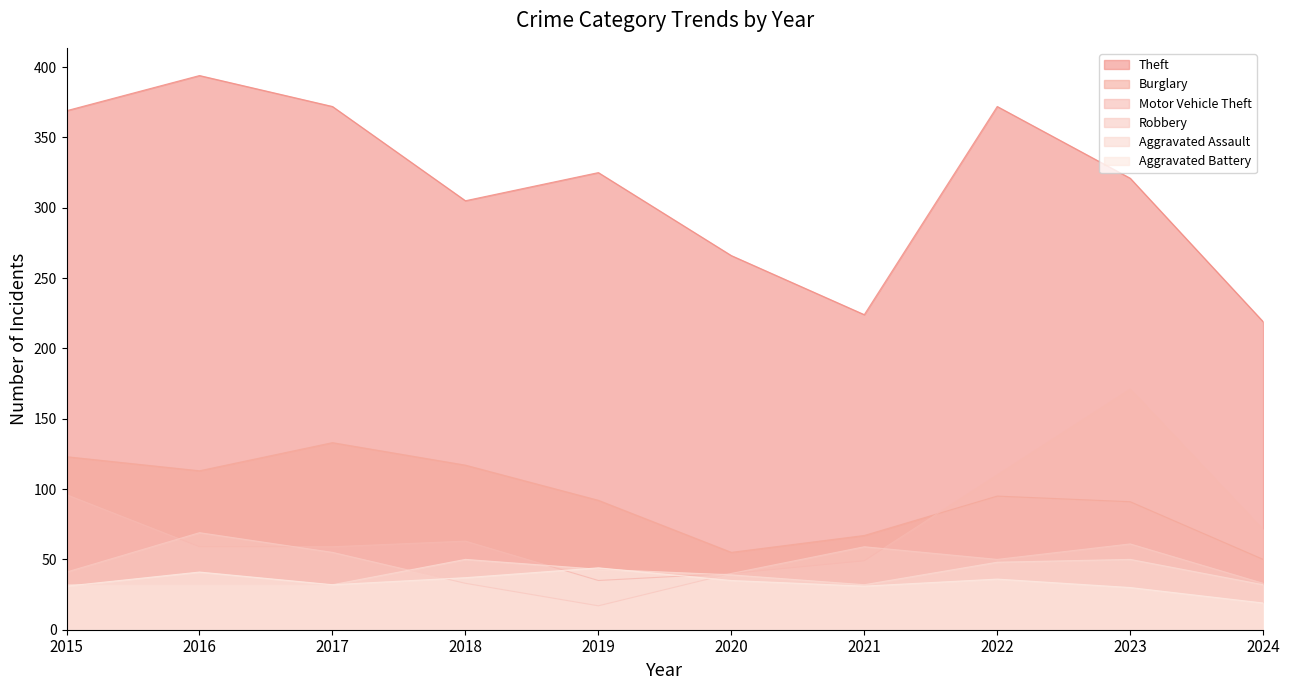

True or false: Theft has a value of 532 at 2016.

False